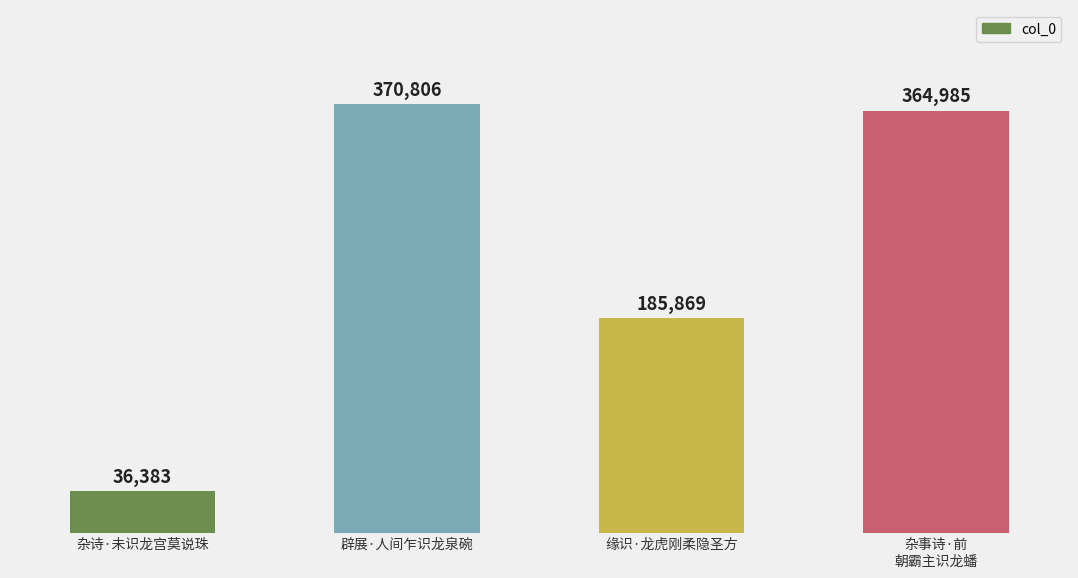

What is the sum of the values at 杂事诗·前
朝霸主识龙蟠 and 杂诗·未识龙宫莫说珠?

401368